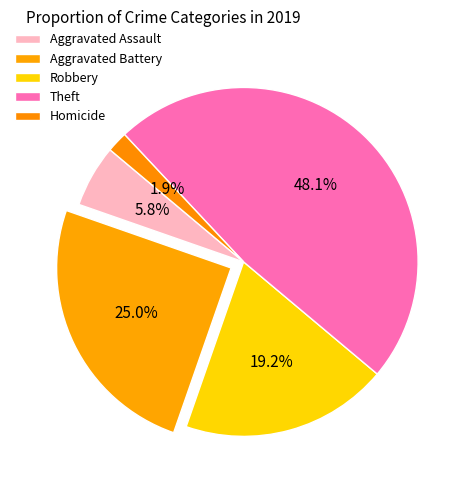

What portion of the pie excludes Robbery?

80.8%